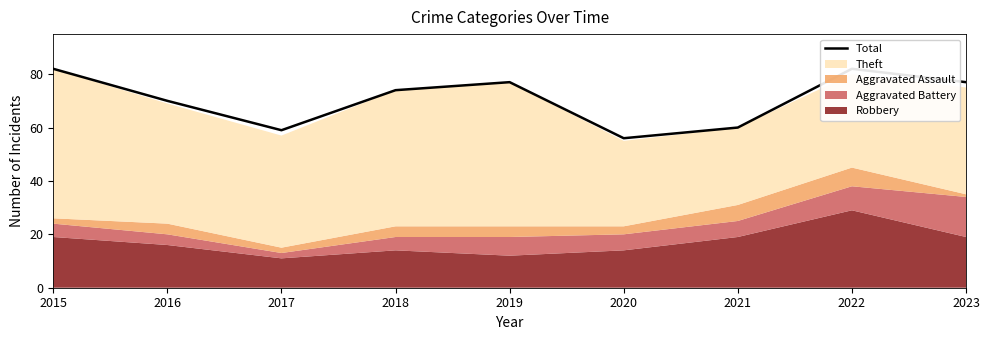

How many points are lower than both their immediate neighbors (excluding endpoints)?

2